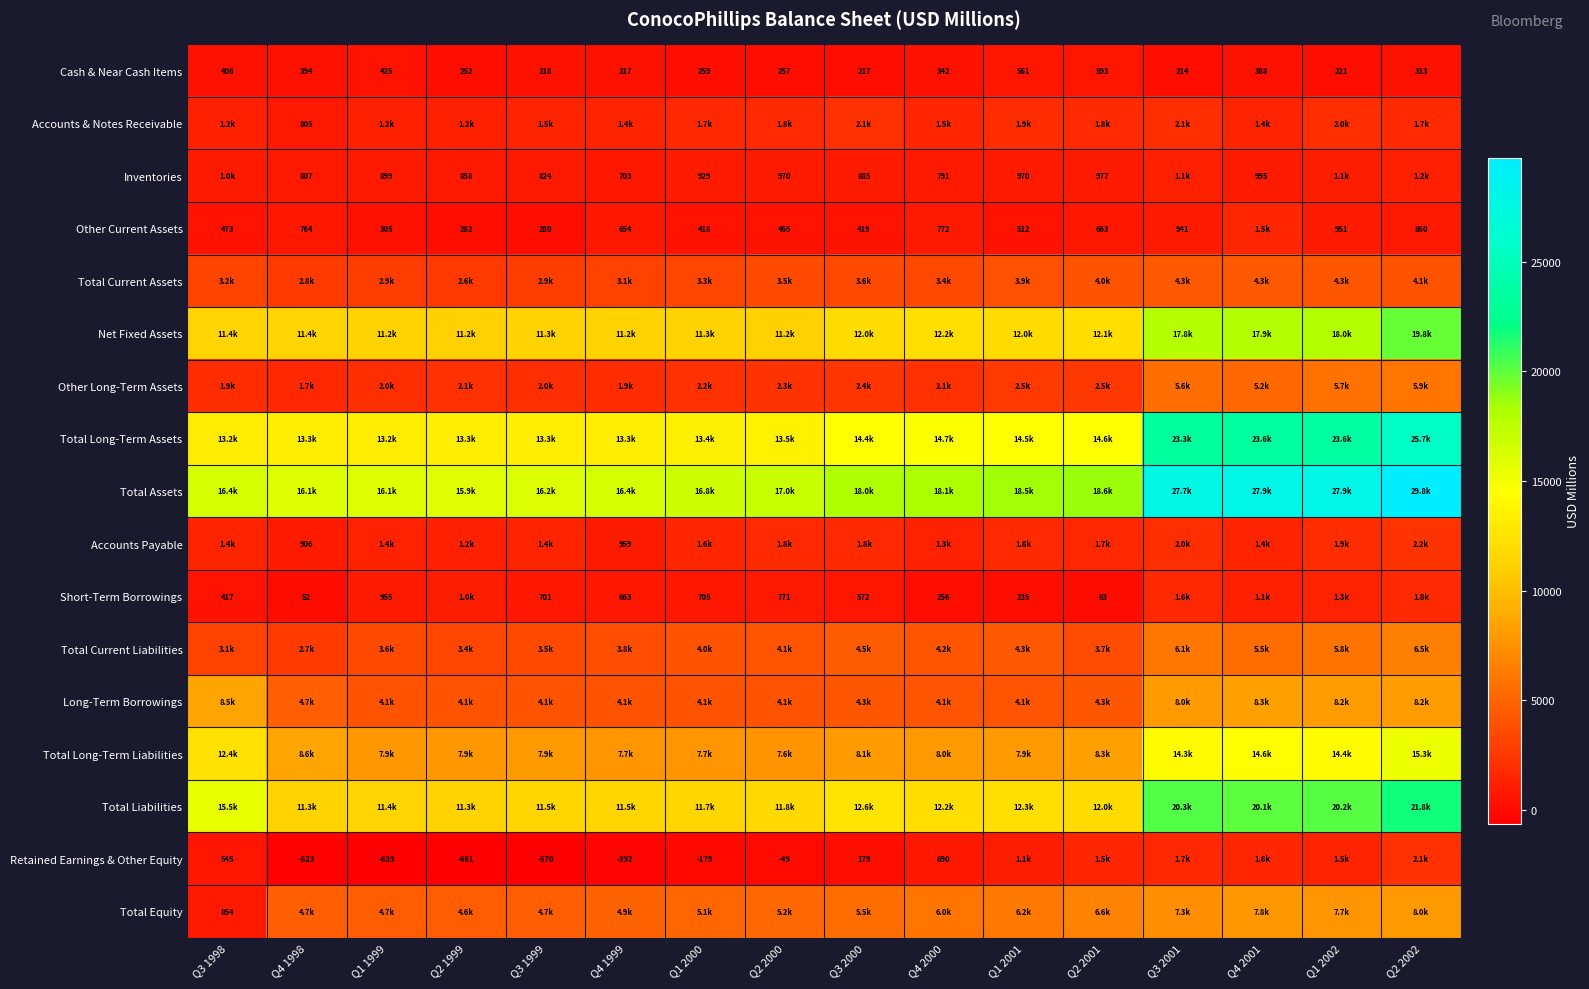

True or false: Inventories has a value of 366 at Q3 1999.

False